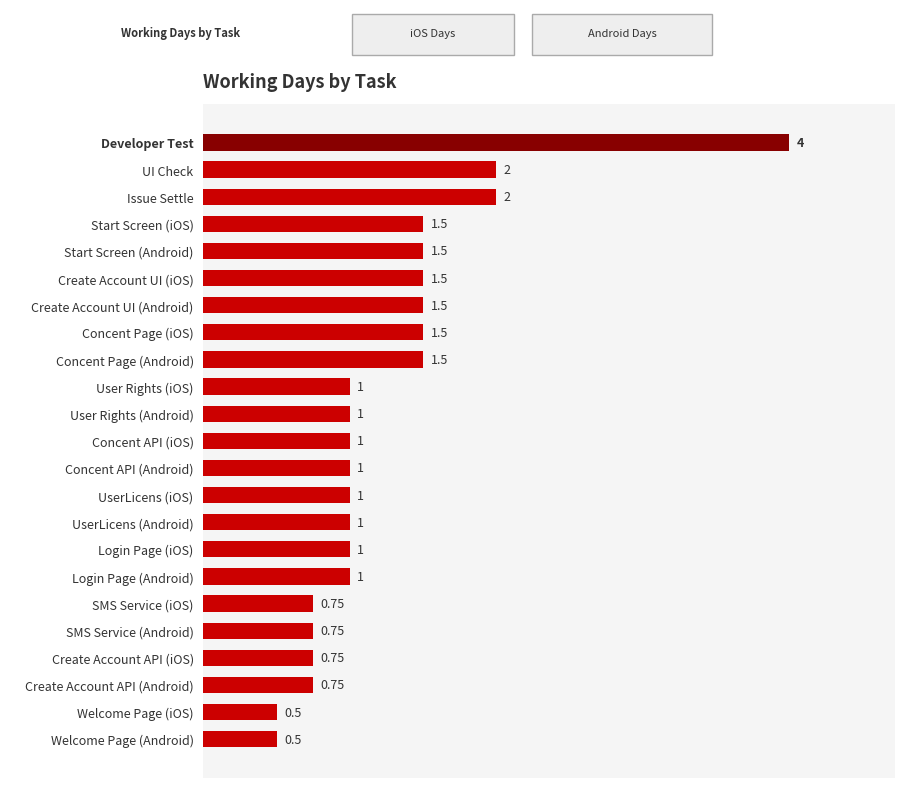

What is the maximum value shown in the chart?

4.0